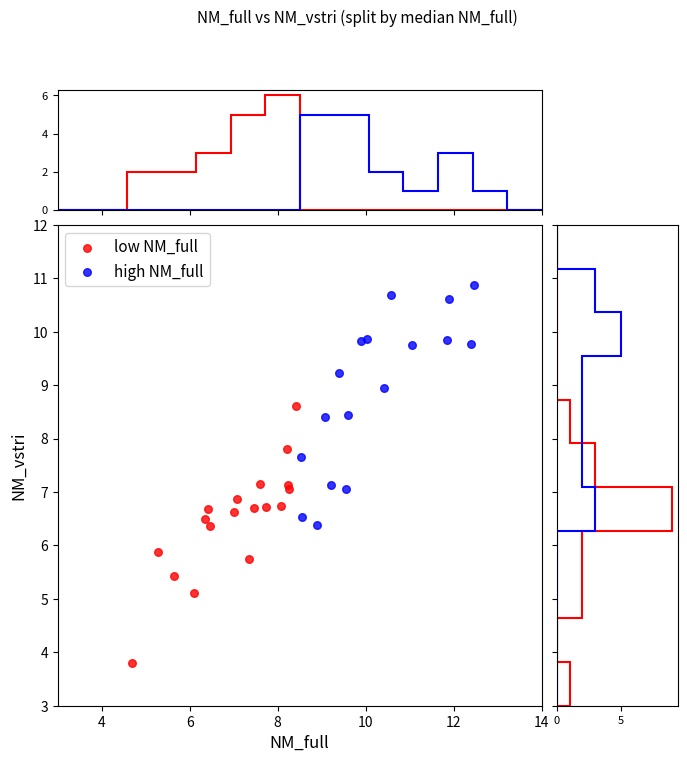

Which series reaches the maximum Y coordinate?

high NM_full